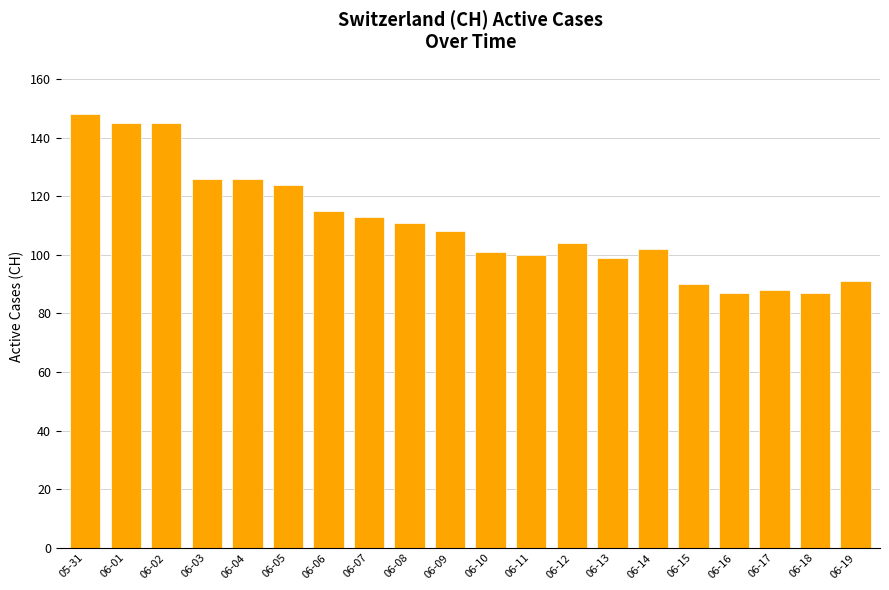

What is the greatest value displayed?

148